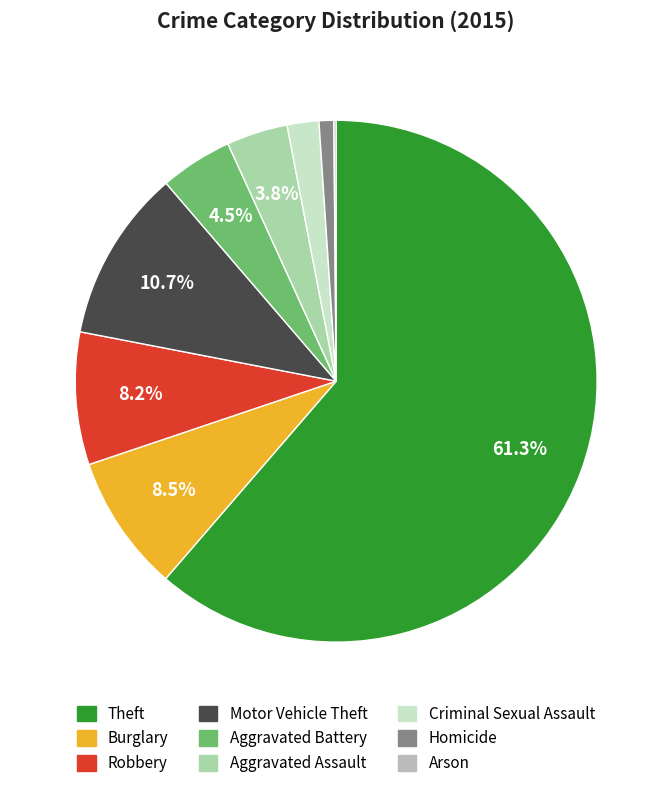

Which category accounts for the majority?

Theft